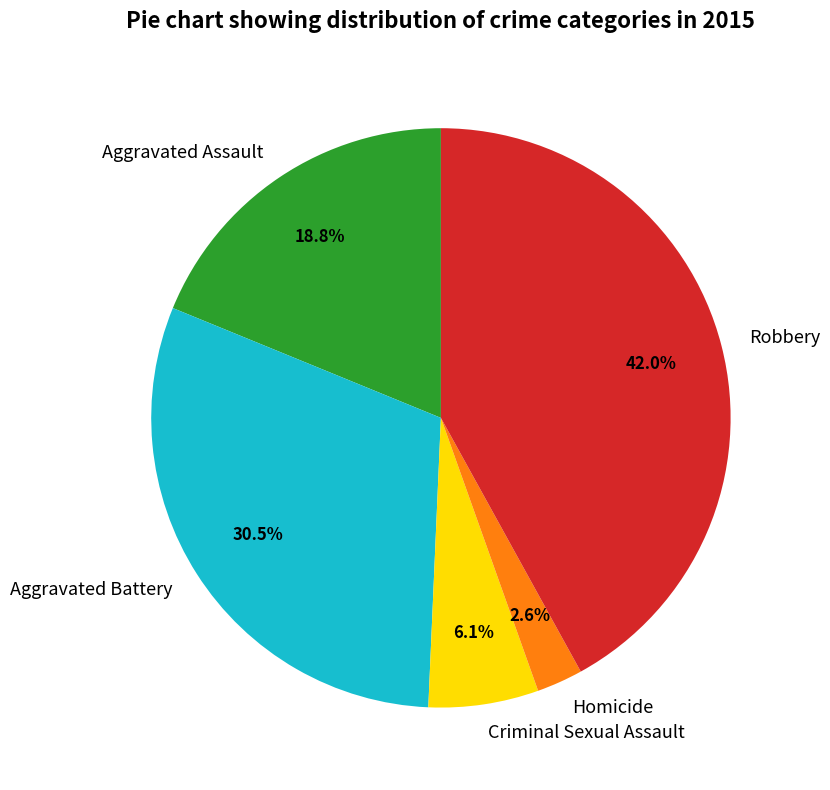

Is it true that Robbery is 42% of the pie?

True